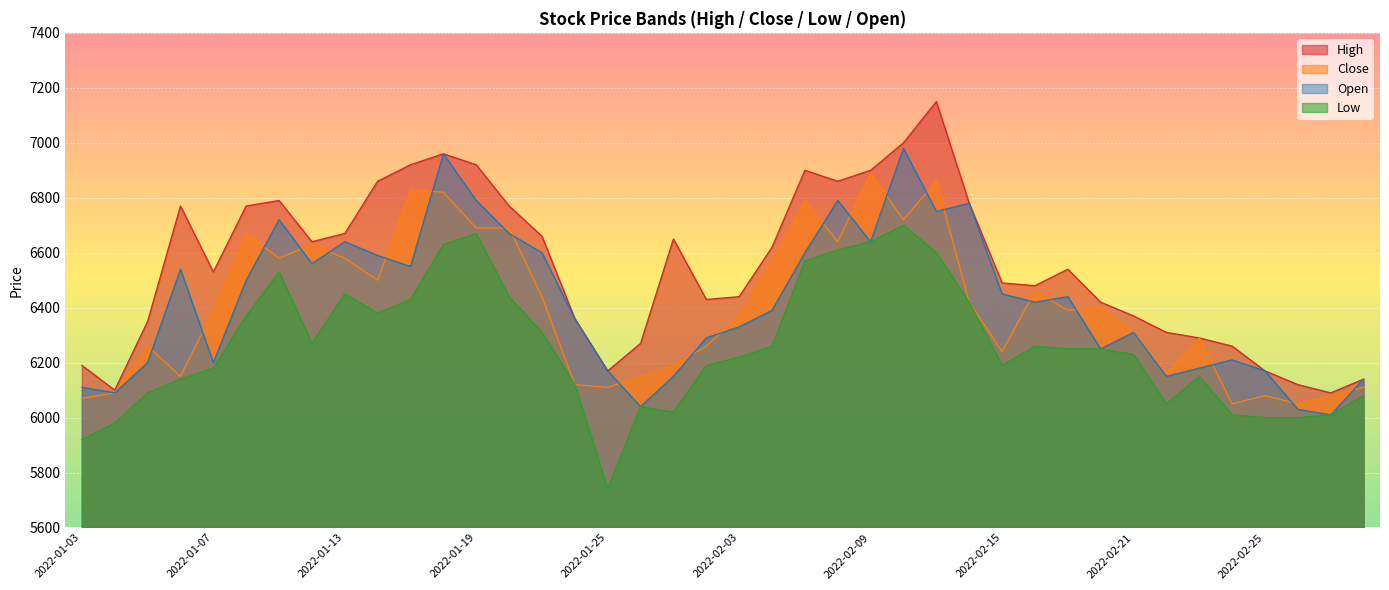

What are all the series names shown in the legend?

High, Close, Open, Low